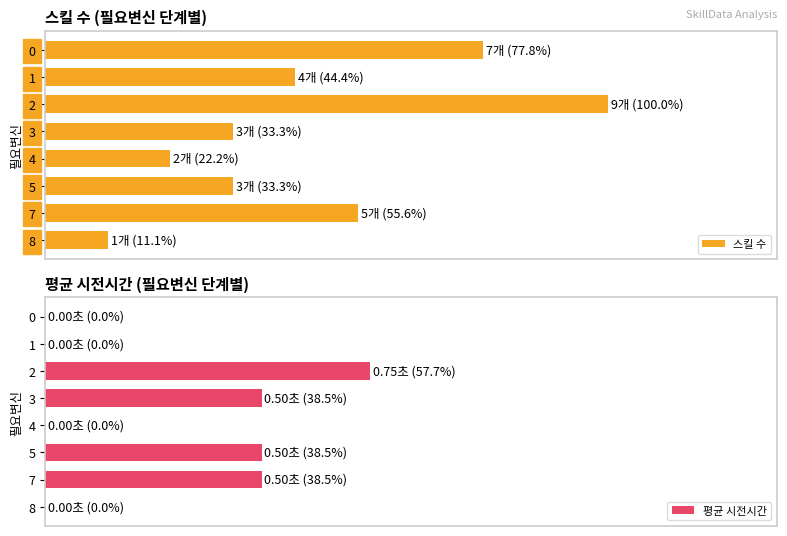

How many bars are there in total?

16